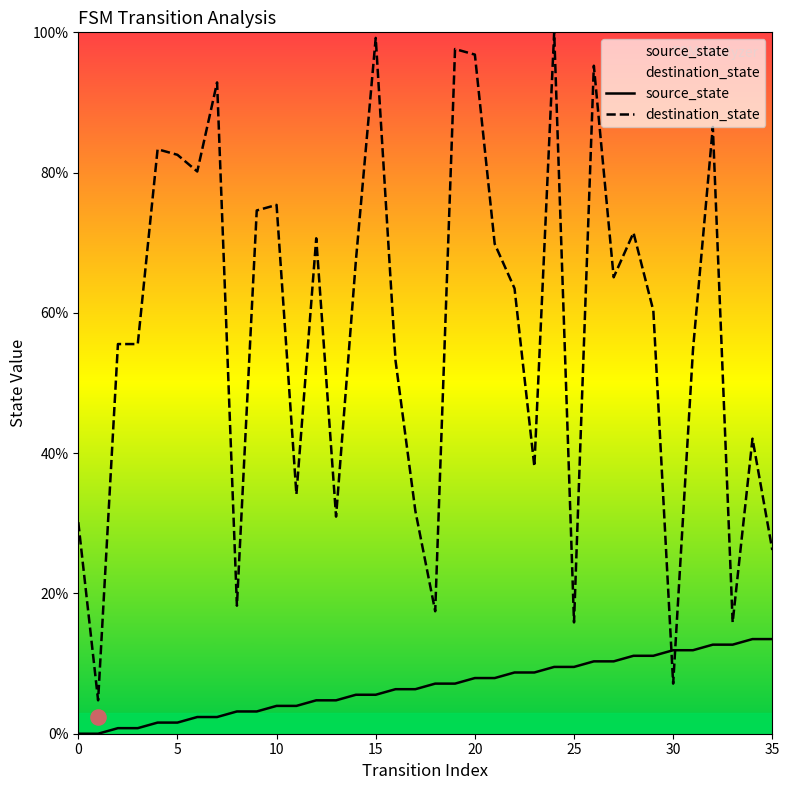

Which series has the widest spread of Y values?

destination_state